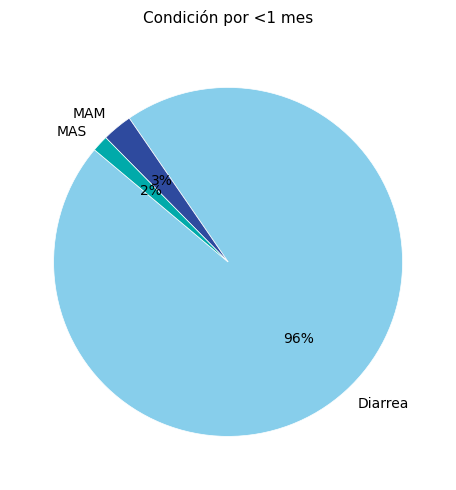

To the nearest percent, what is the combined percentage of MAM and Diarrea?

98%